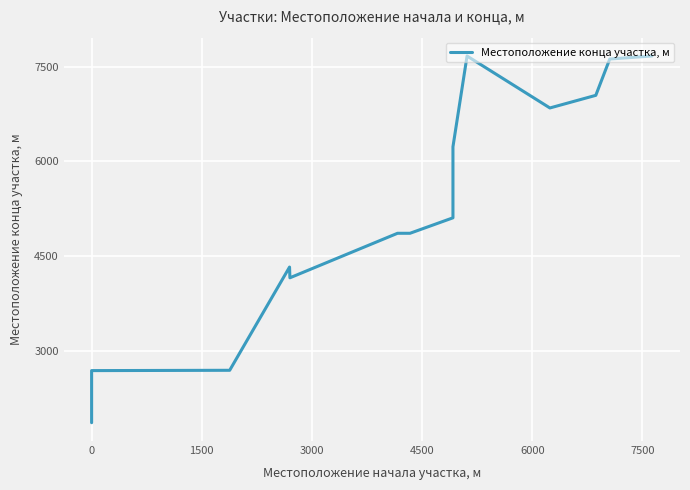

How many lines are shown in the chart?

1